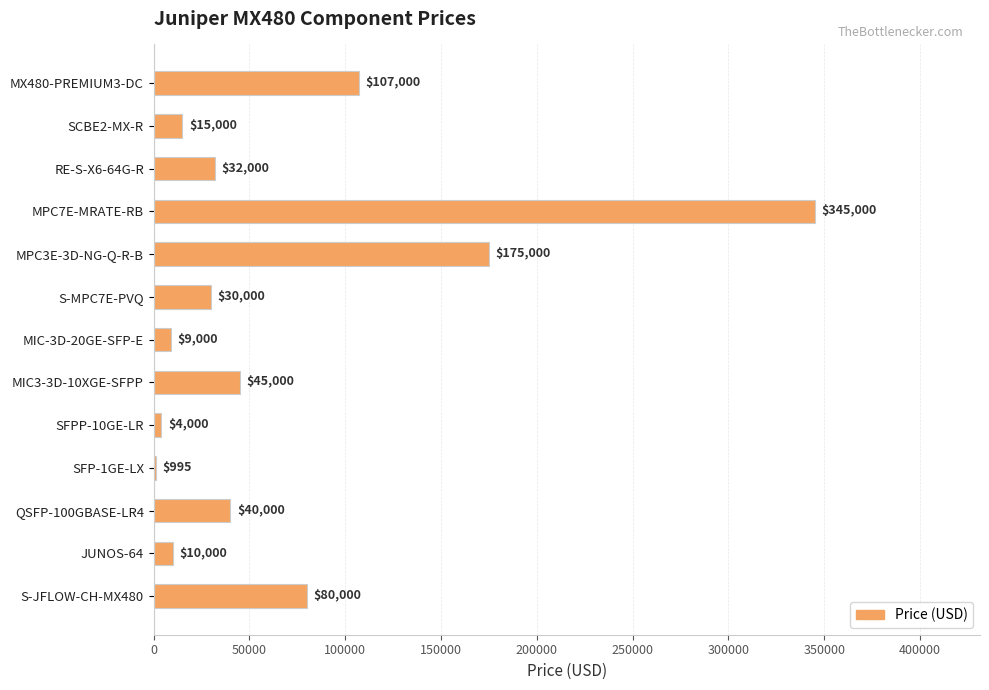

Are the bars horizontal?

Yes